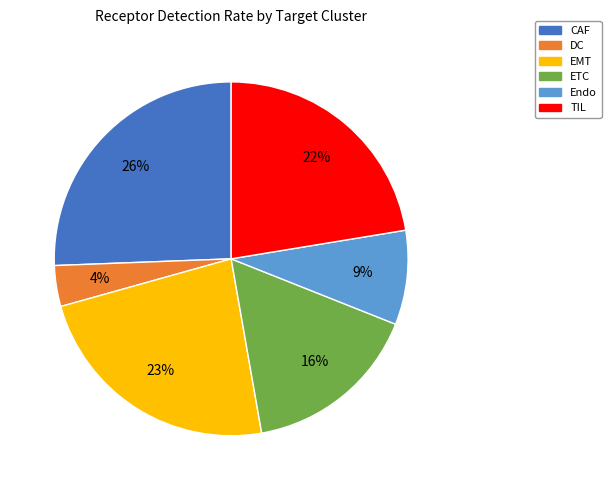

To the nearest percent, what percentage of the pie is ETC?

16%